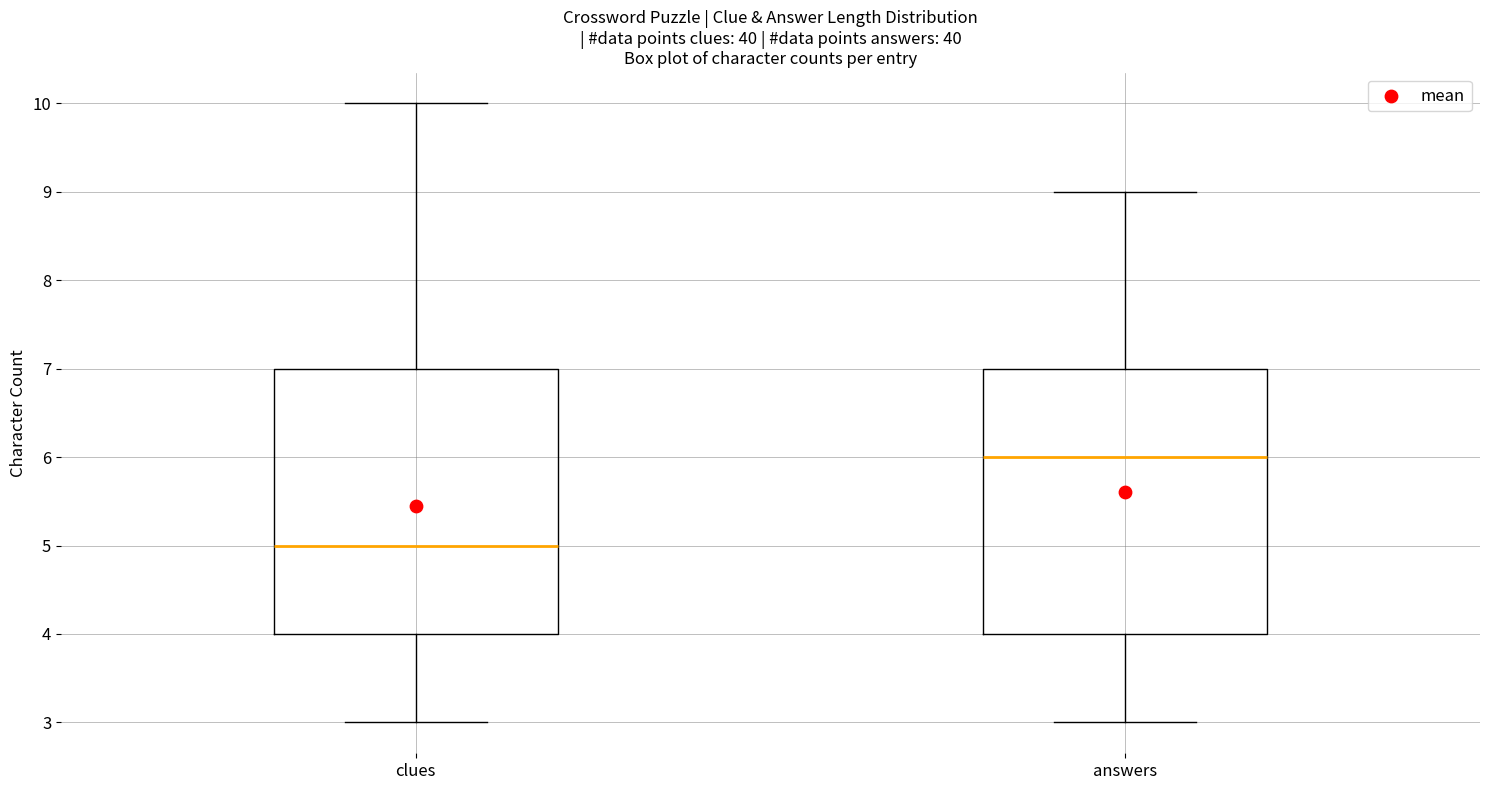

Reading left to right, transcribe this box plot: for each box, give where its median line is, the range the box spans, and where its two whiskers end, as read against the y-axis. The values are not printed on the chart, so give them approximately, as read against the axis.

clues: median 5, box 4 to 7, whiskers 3 to 10
answers: median 6, box 4 to 7, whiskers 3 to 9